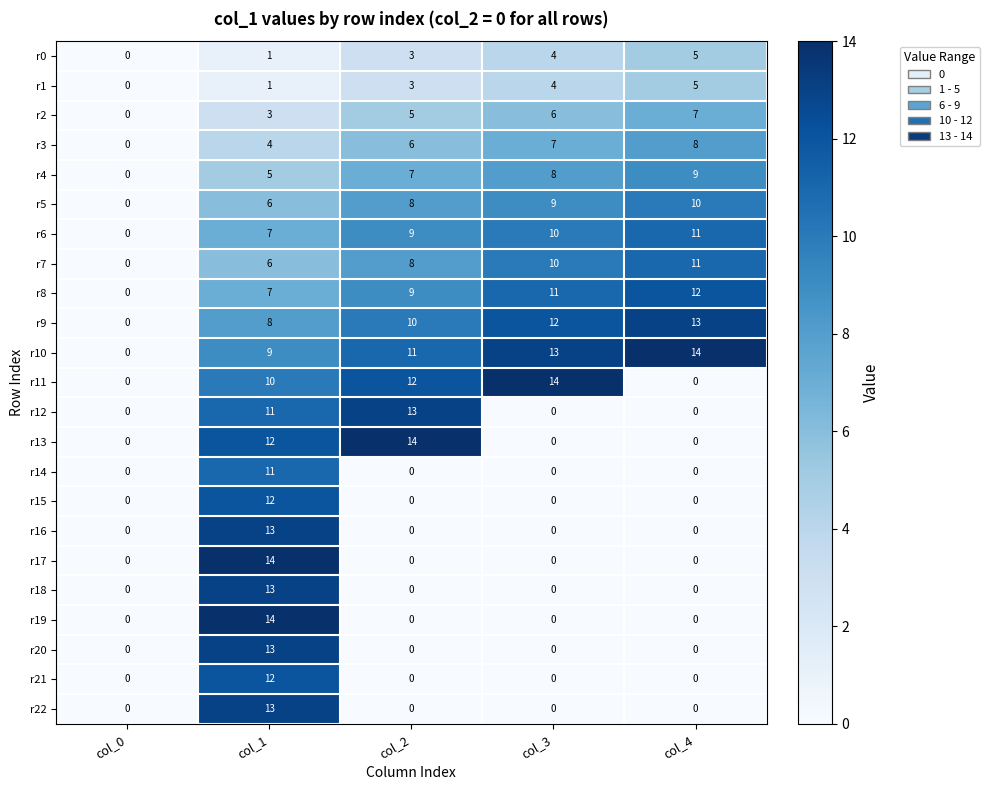

Which category has the lowest value in the r7 series?

col_0